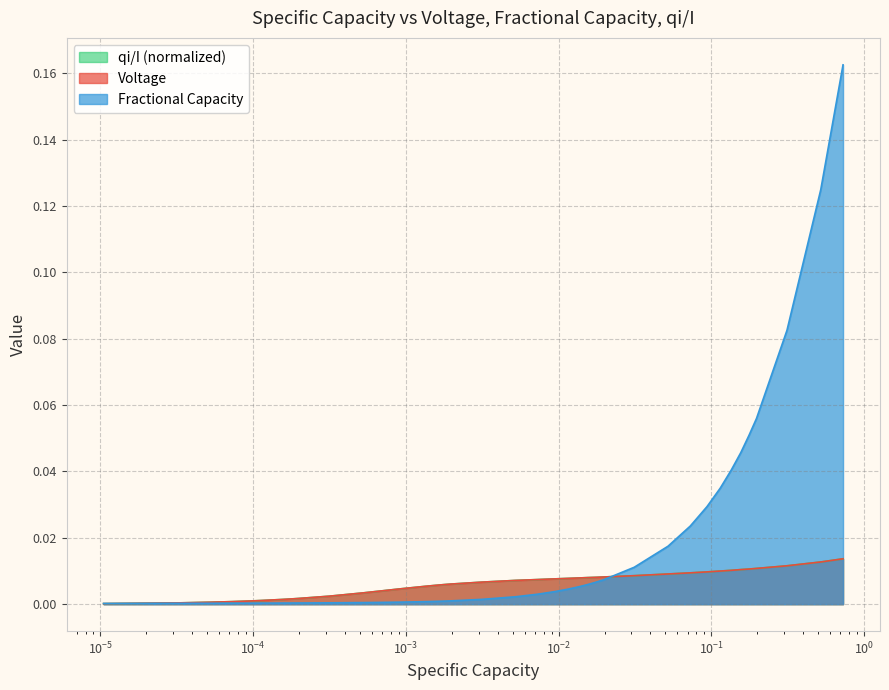

Which series has the largest range (max minus min)?

Fractional Capacity